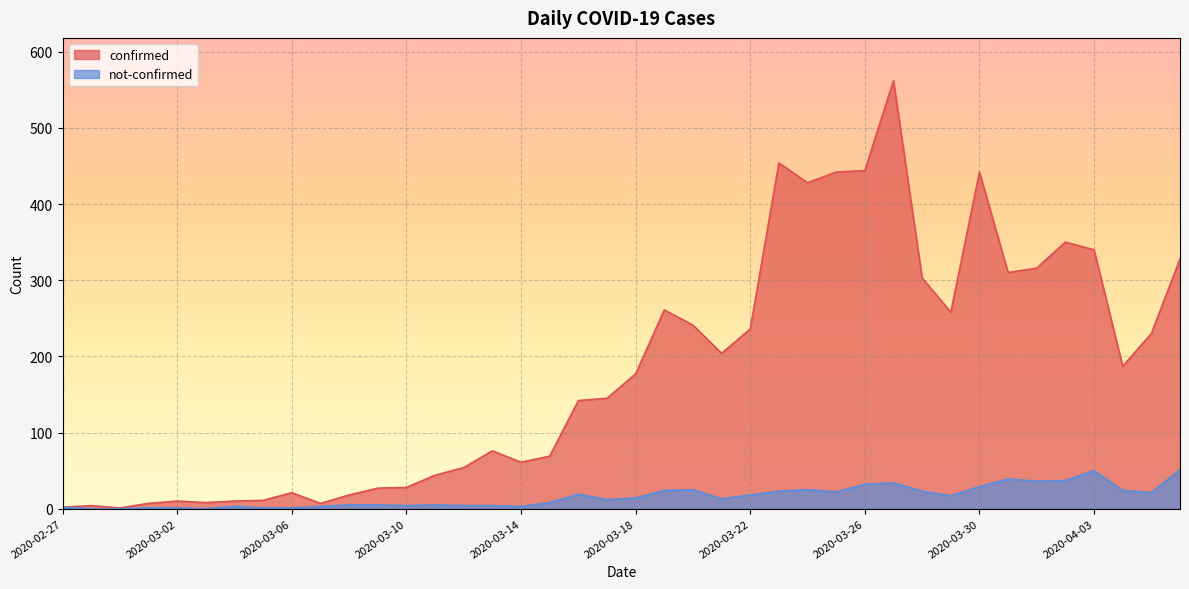

Rank the categories by confirmed value from lowest to highest.

2020-02-29, 2020-02-27, 2020-02-28, 2020-03-01, 2020-03-07, 2020-03-03, 2020-03-02, 2020-03-04, 2020-03-05, 2020-03-08, 2020-03-06, 2020-03-09, 2020-03-10, 2020-03-11, 2020-03-12, 2020-03-14, 2020-03-15, 2020-03-13, 2020-03-16, 2020-03-17, 2020-03-18, 2020-04-04, 2020-03-21, 2020-04-05, 2020-03-22, 2020-03-20, 2020-03-29, 2020-03-19, 2020-03-28, 2020-03-31, 2020-04-01, 2020-04-06, 2020-04-03, 2020-04-02, 2020-03-24, 2020-03-25, 2020-03-30, 2020-03-26, 2020-03-23, 2020-03-27